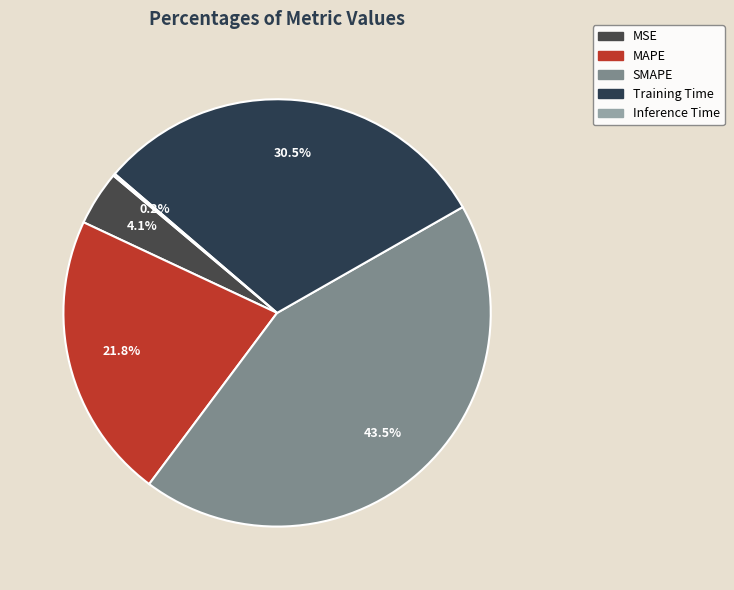

Is there any slice that represents more than half of the pie?

No